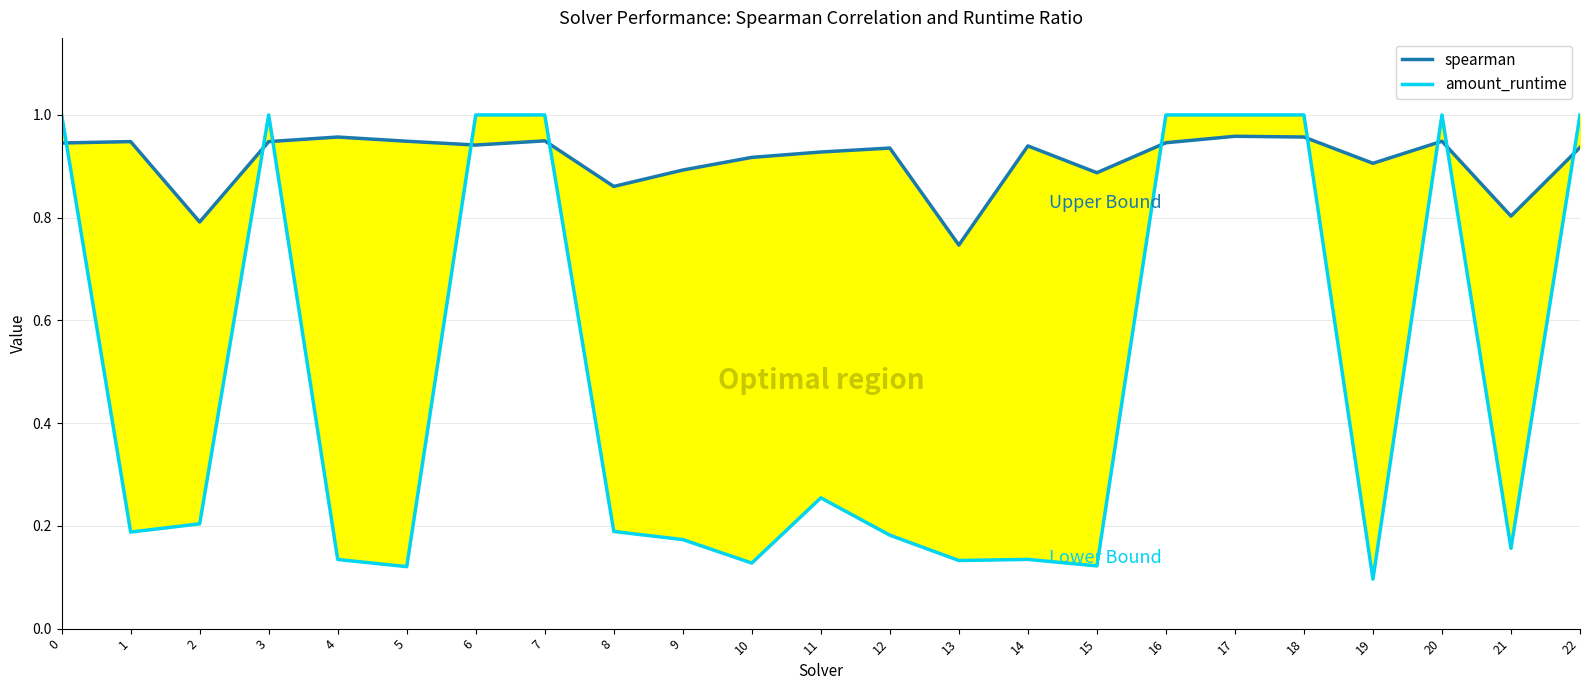

Is the value of spearman at 5 greater than the value of amount_runtime at 4?

Yes